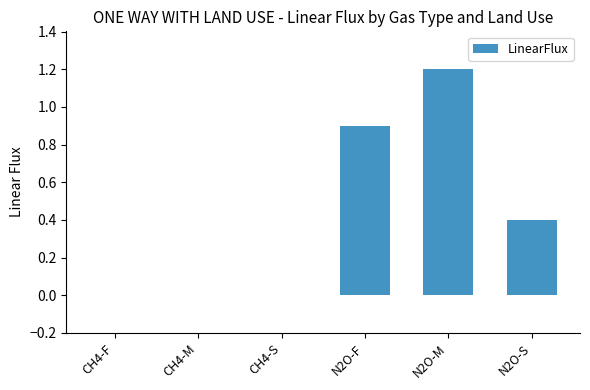

Are the bars grouped side by side (vs. stacked)?

No